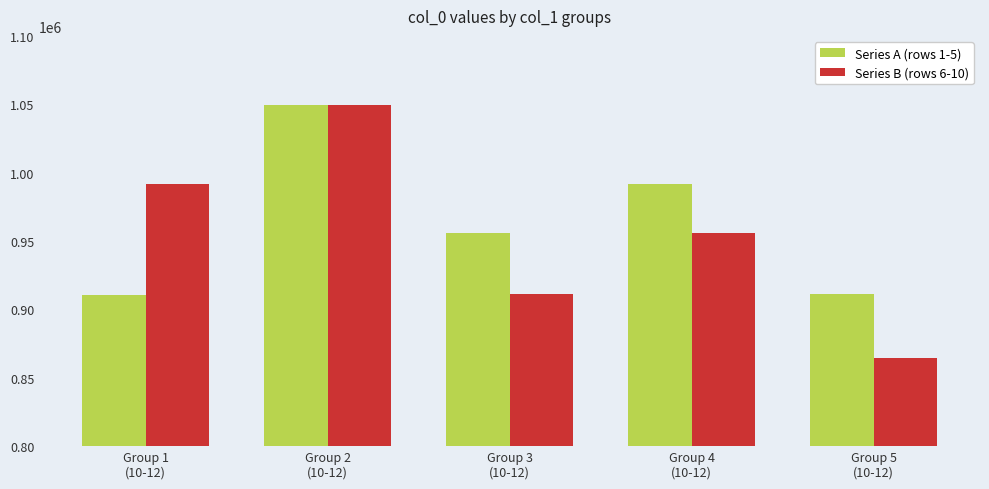

At which label does Series B (rows 6-10) first exceed 955496?

Group 1
(10-12)